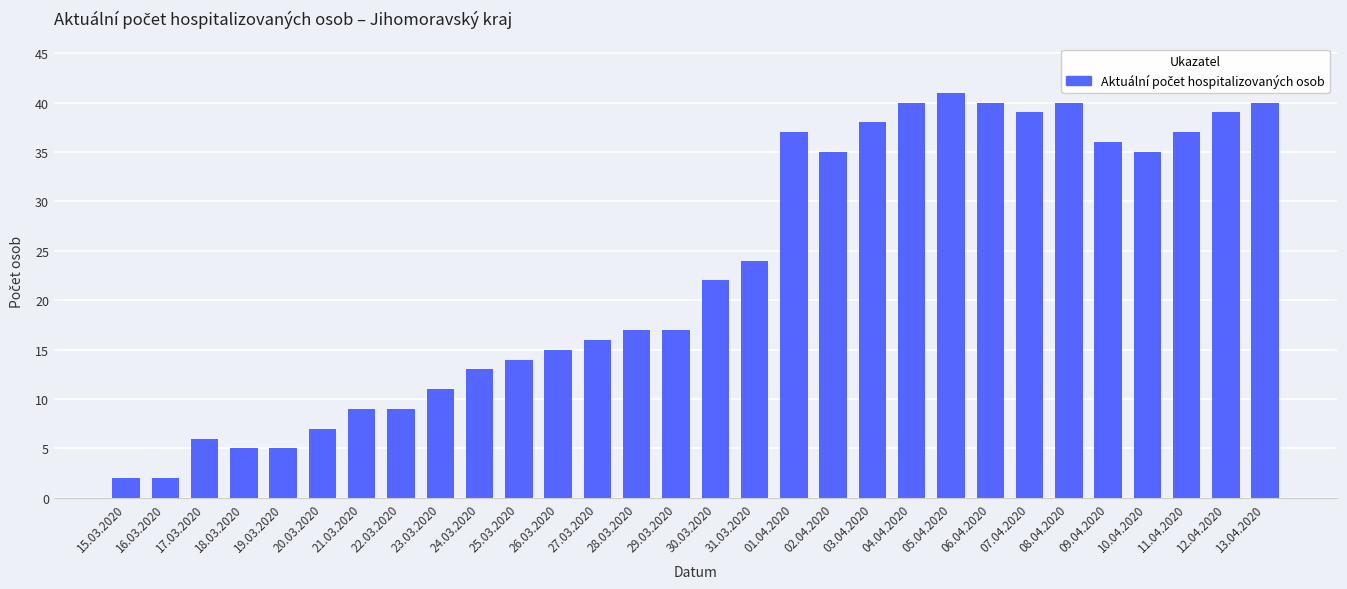

Is it true that the value at 18.03.2020 is 7?

False